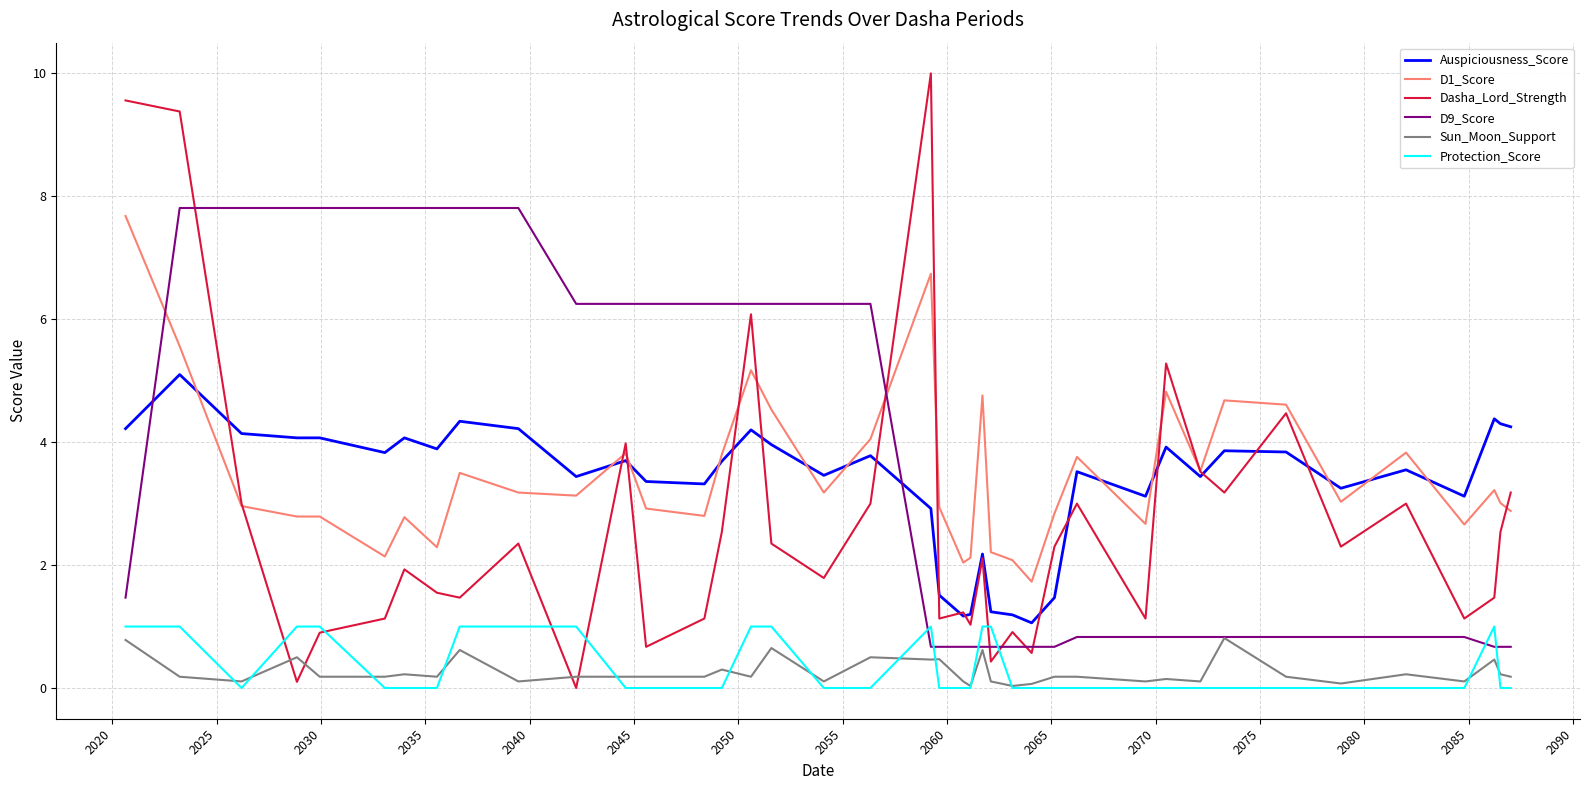

After their last crossing, which series has the higher values: Auspiciousness_Score or D9_Score?

Auspiciousness_Score